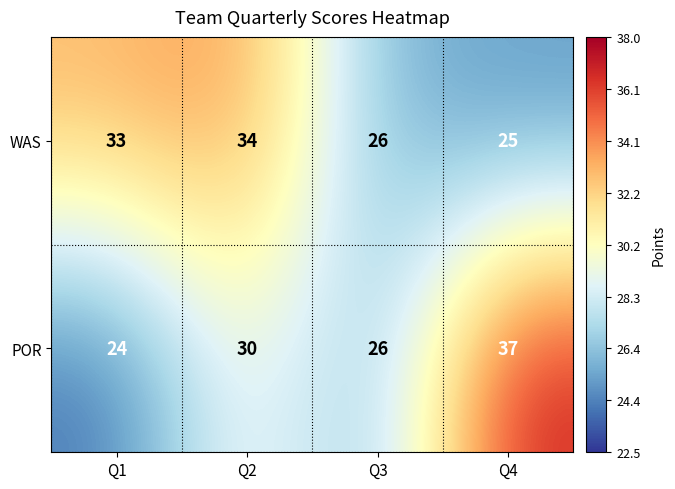

What is the sum of all WAS values?

118